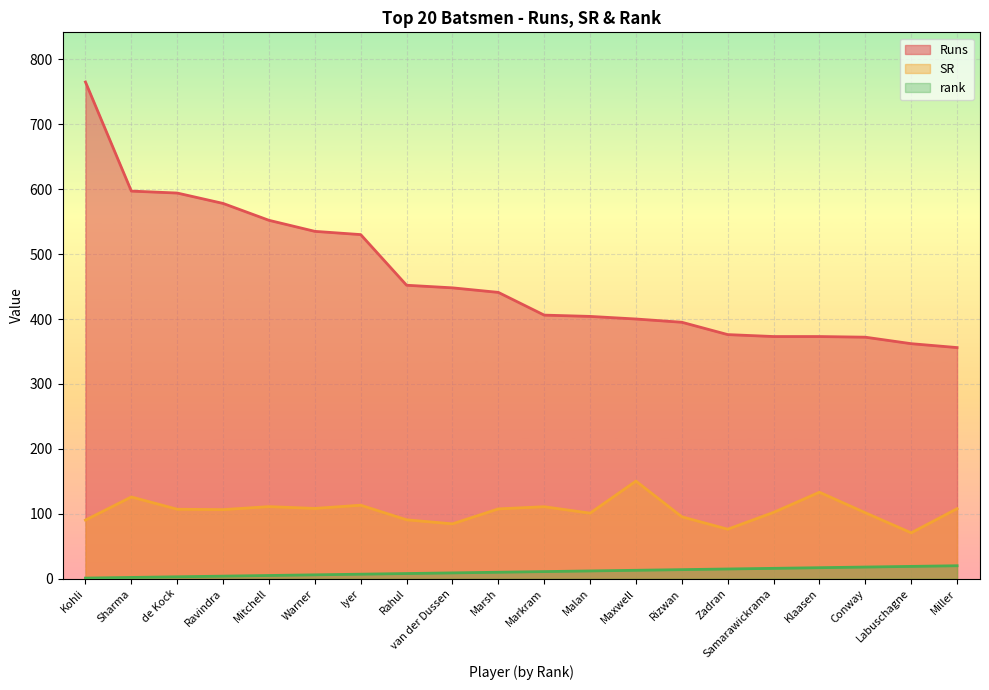

How many series are shown in this chart?

3